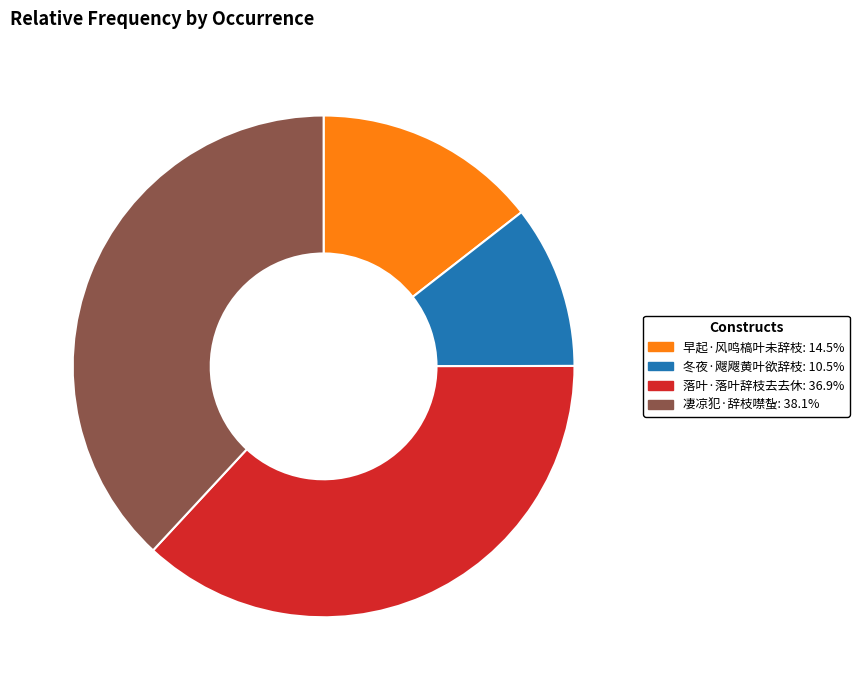

What is the largest slice in the pie chart?

凄凉犯·辞枝噤蚻